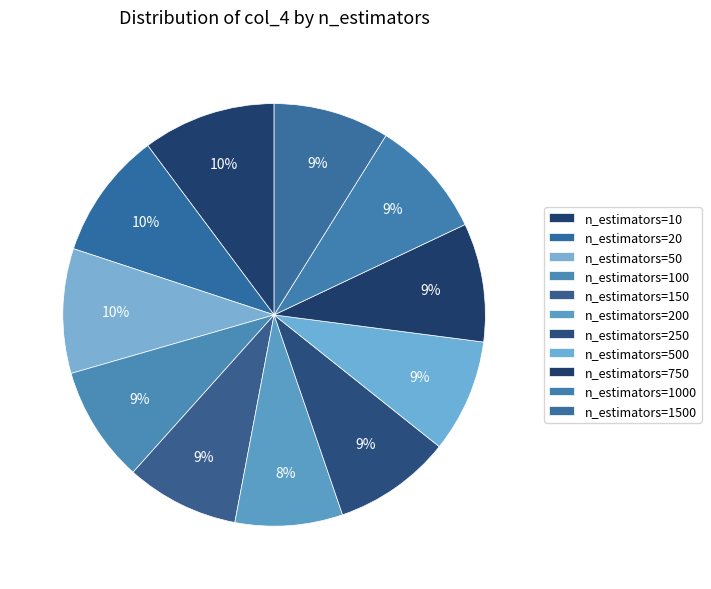

What percentage is the n_estimators=500 slice, to the nearest percent?

9%